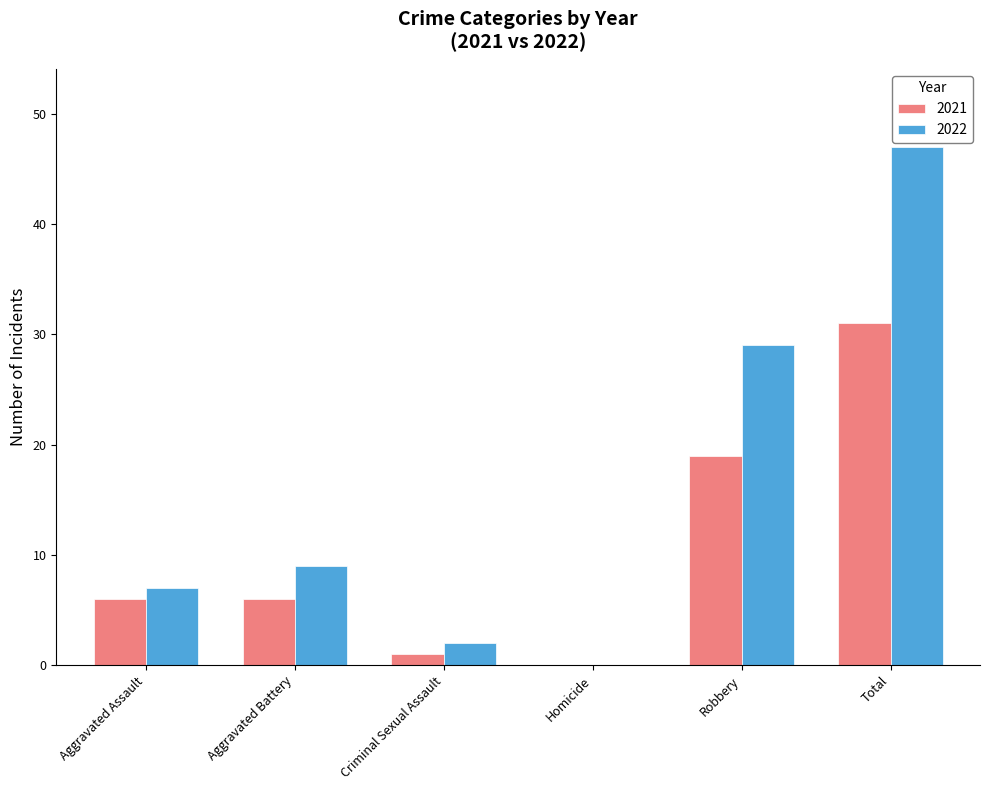

The value of 2022 at Total is 47. True or false?

True